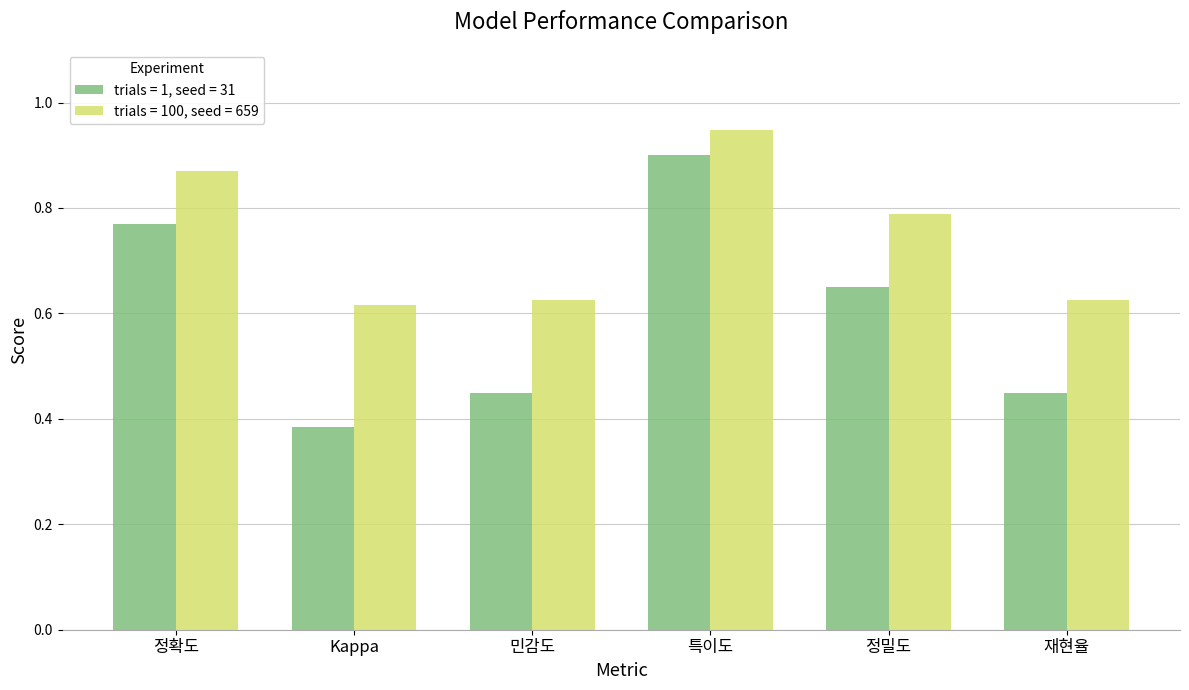

At which label is trials = 1, seed = 31 closest to 0?

Kappa